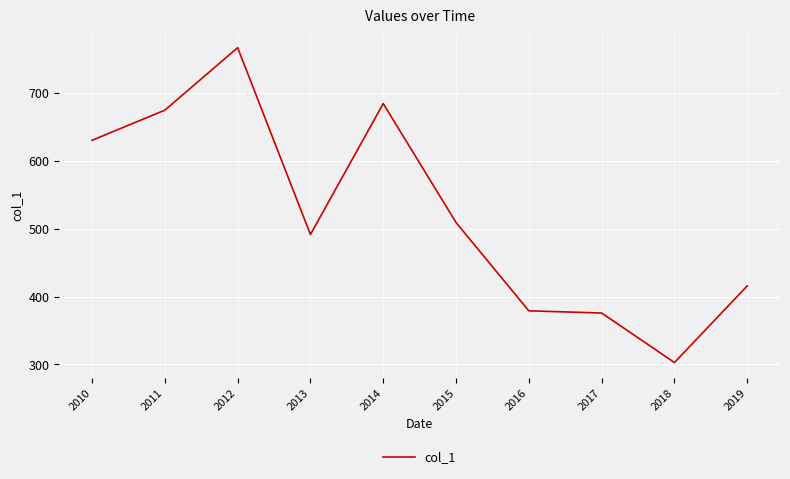

Where is the data nearest to the value 534?

2015